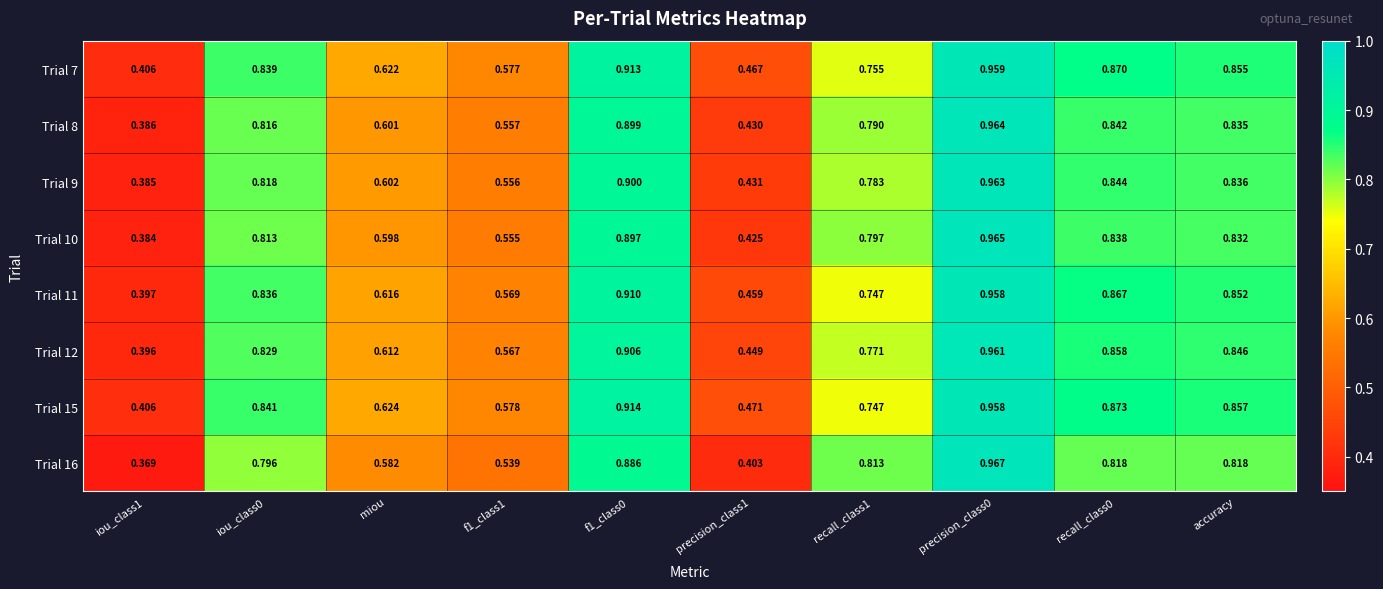

Is the value of Trial 16 at f1_class0 greater than the value of Trial 9 at precision_class0?

No